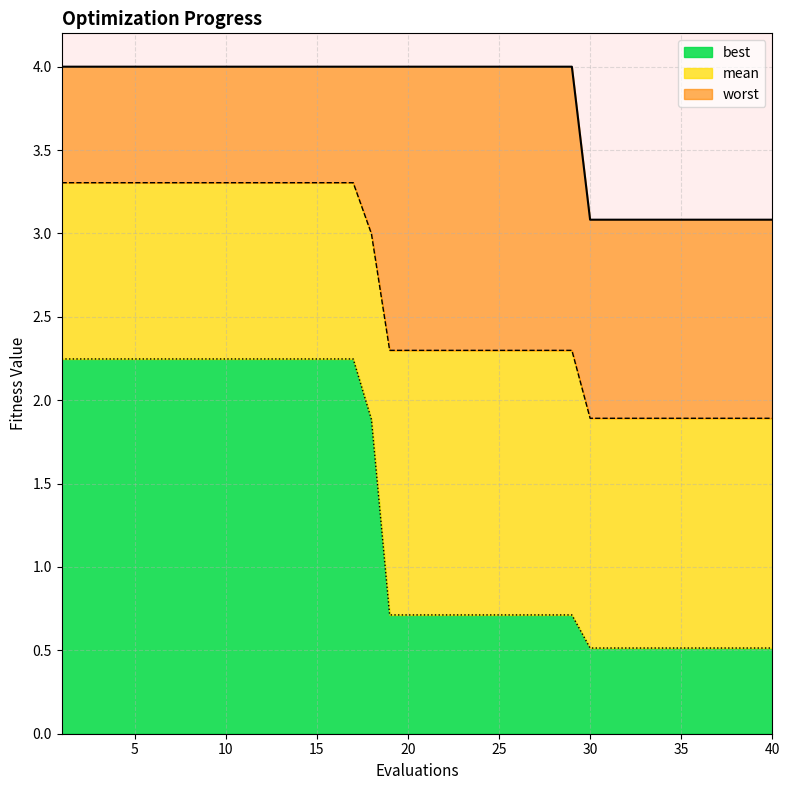

Does the chart have visible grid lines?

Yes